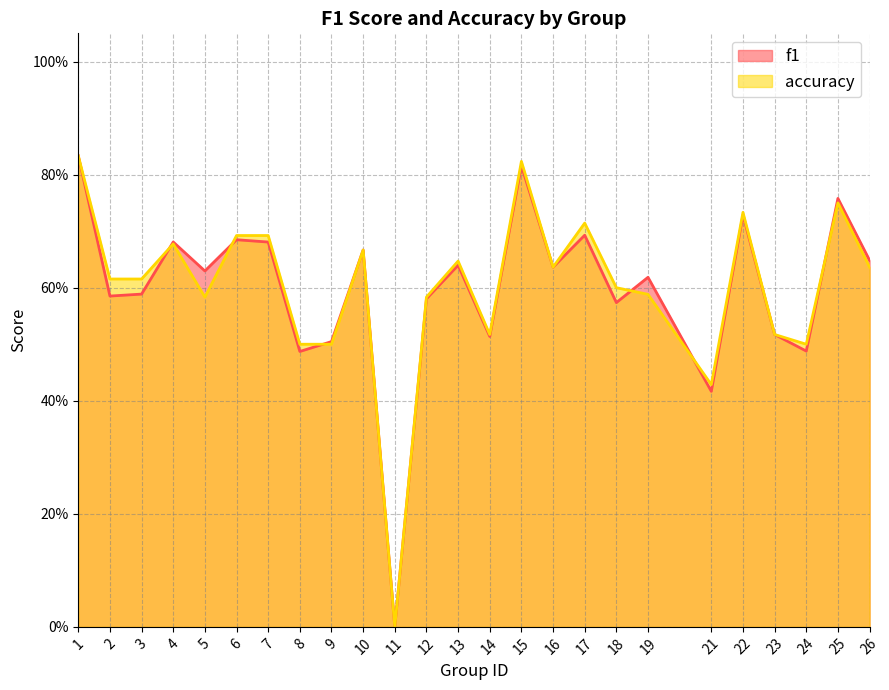

True or false: f1 has a value of 0.3 at 7.

False